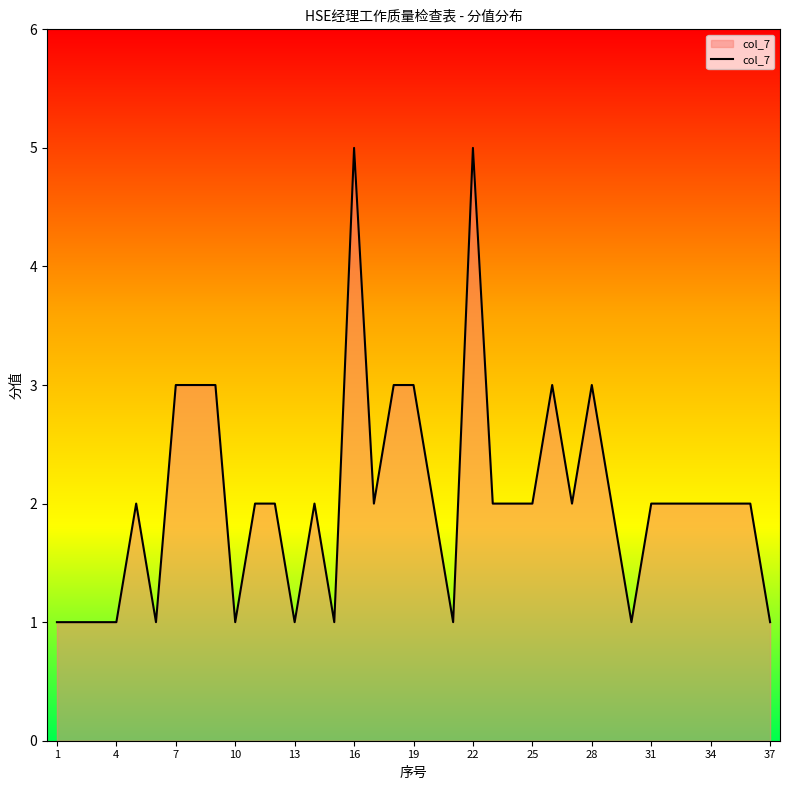

Count the values in the range 1 to 2.

28